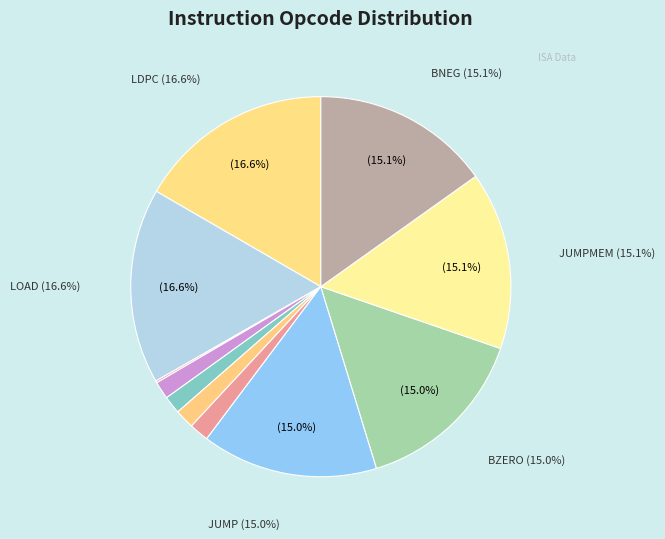

To the nearest percent, what is the difference between the largest and smallest slice percentages?

17%